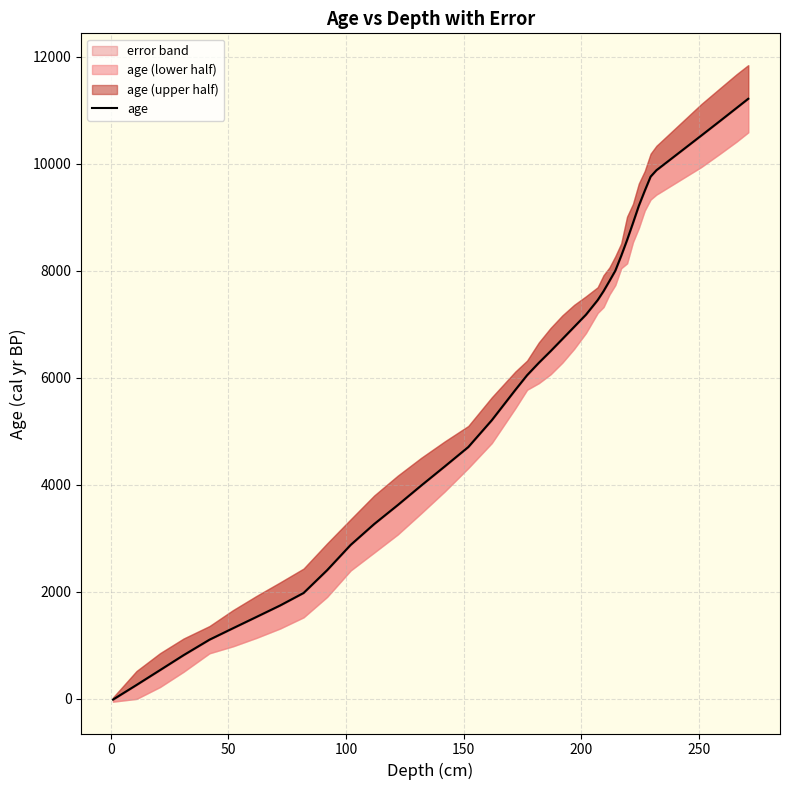

True or false: there are more than 1 points higher than both neighbors.

False